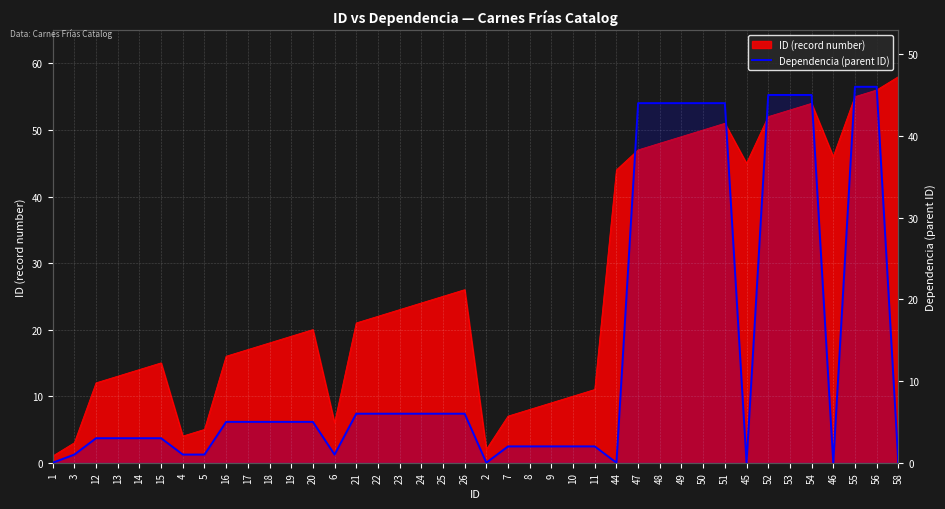

True or false: there are more than 2 points higher than both neighbors.

False